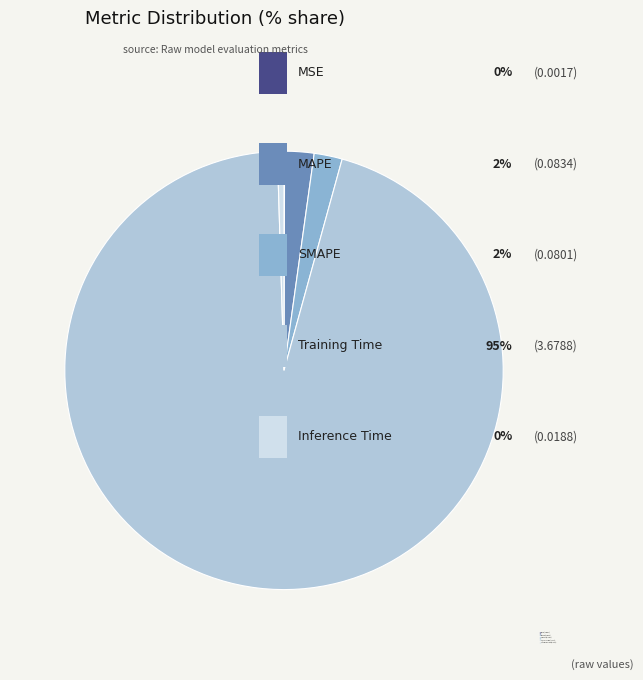

Do SMAPE and Training Time together represent more than half of the pie?

Yes